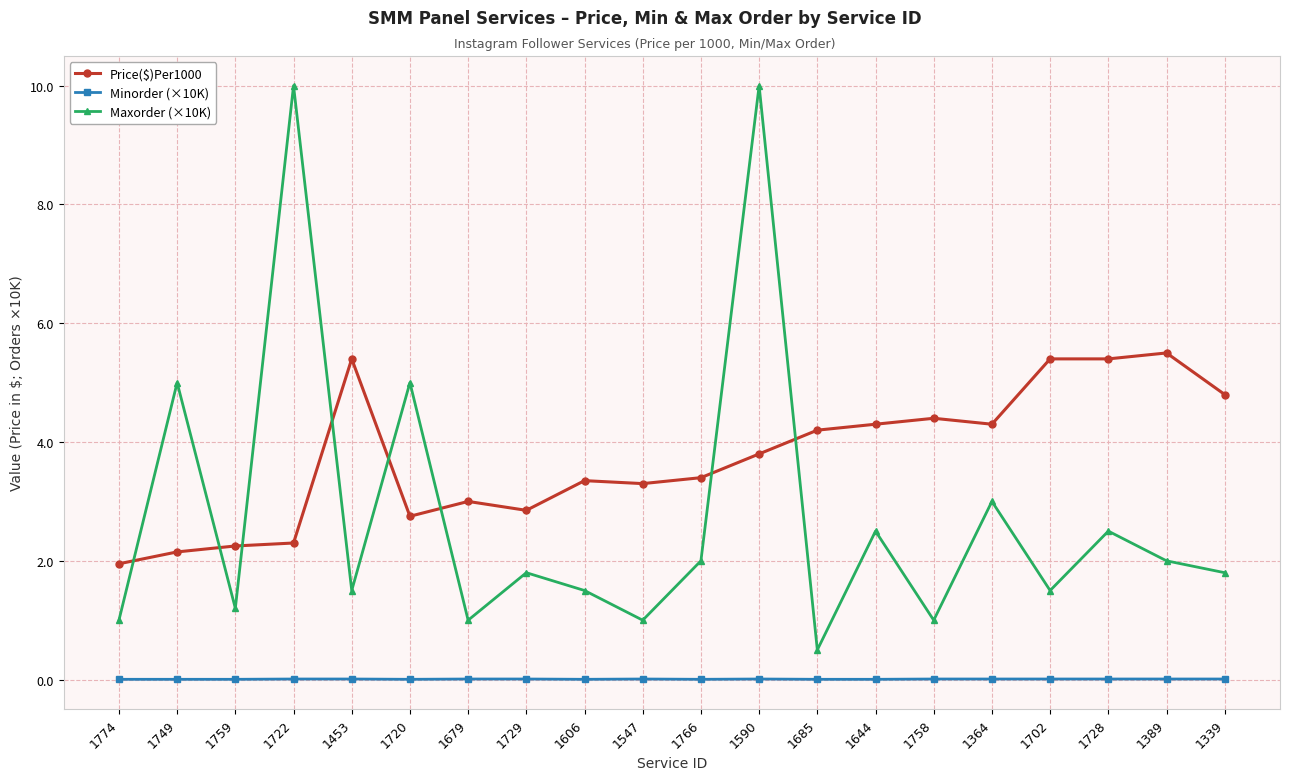

True or false: Maxorder (×10K) and Minorder (×10K) cross at least once.

False